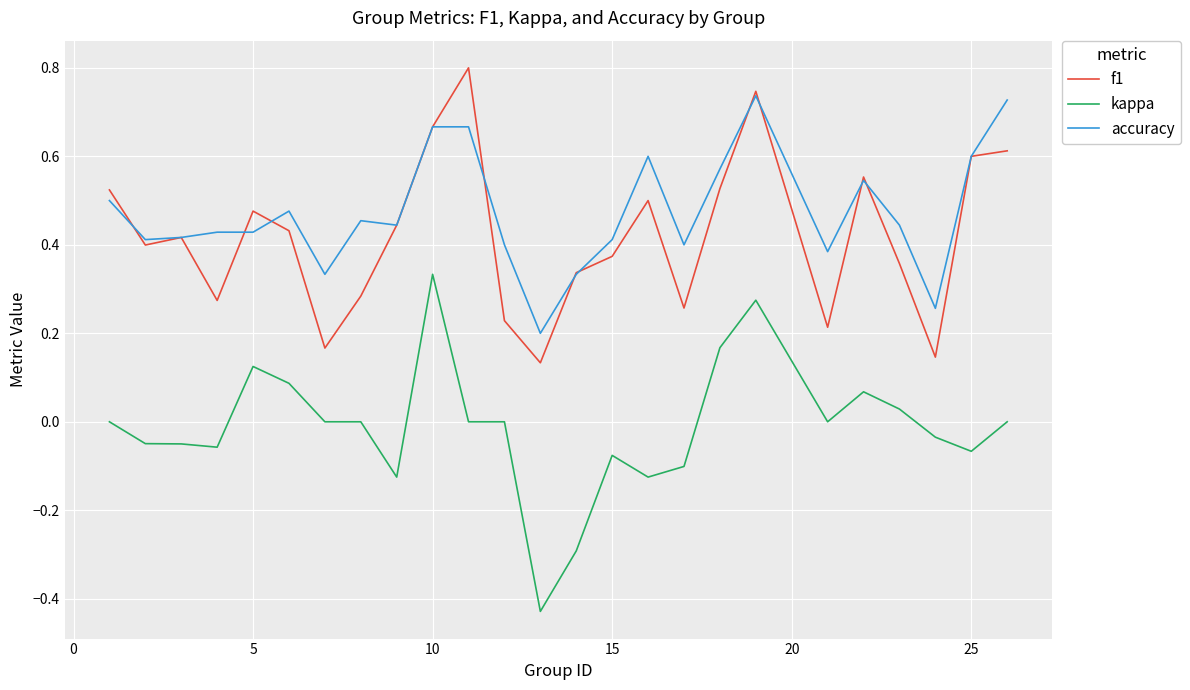

True or false: f1 and kappa cross at least once.

False